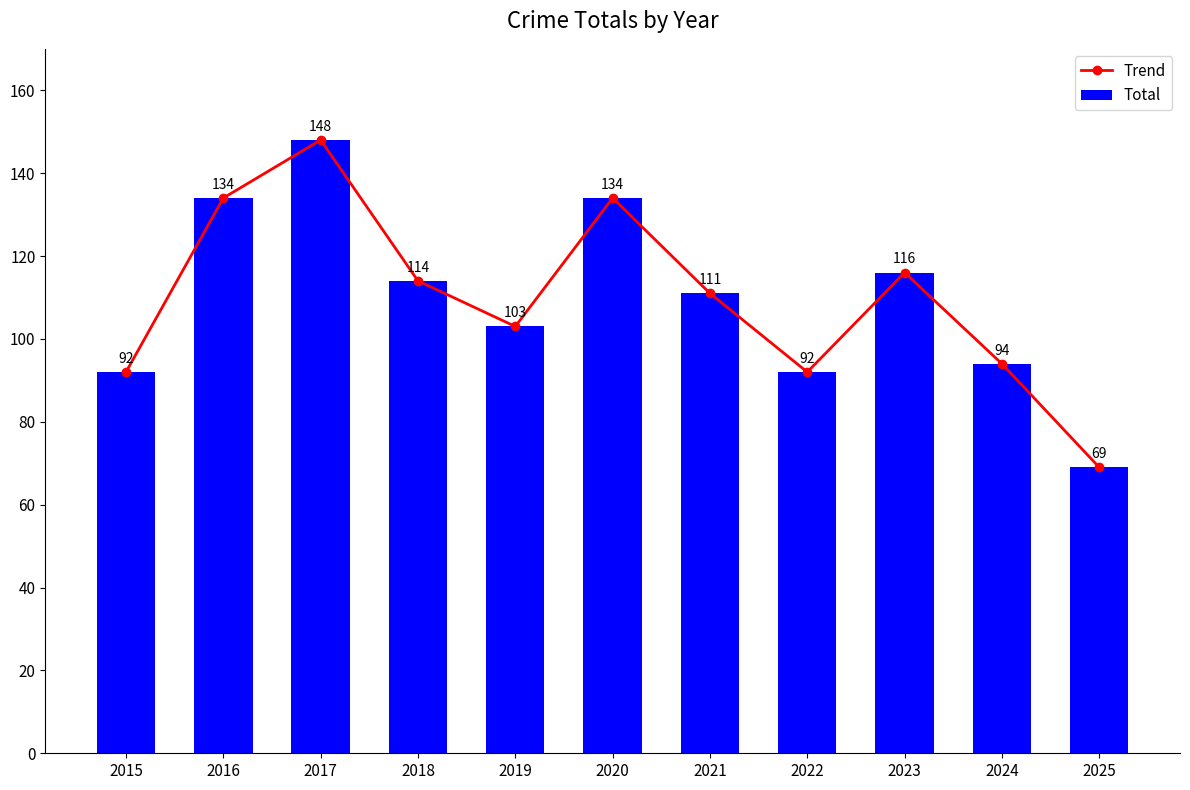

The Trend series shows 23 at 2019. True or false?

False